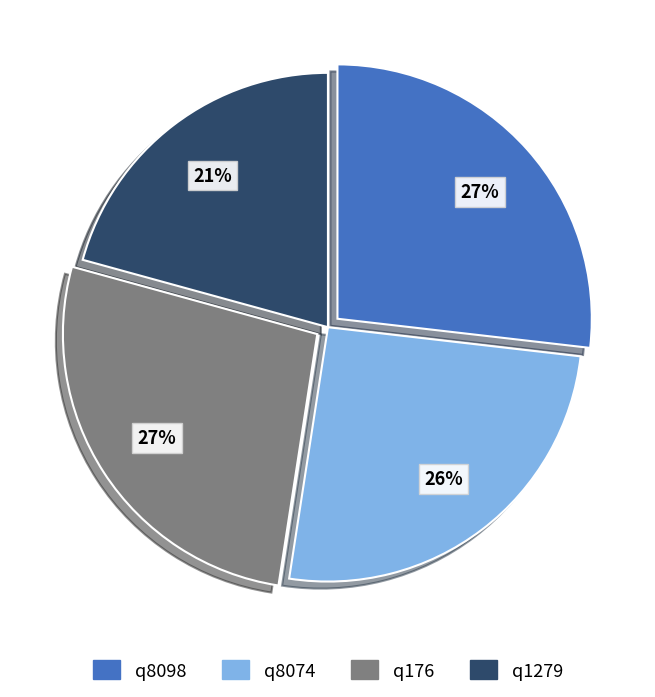

To the nearest percent, what is the difference between the largest and smallest slice percentages?

6%